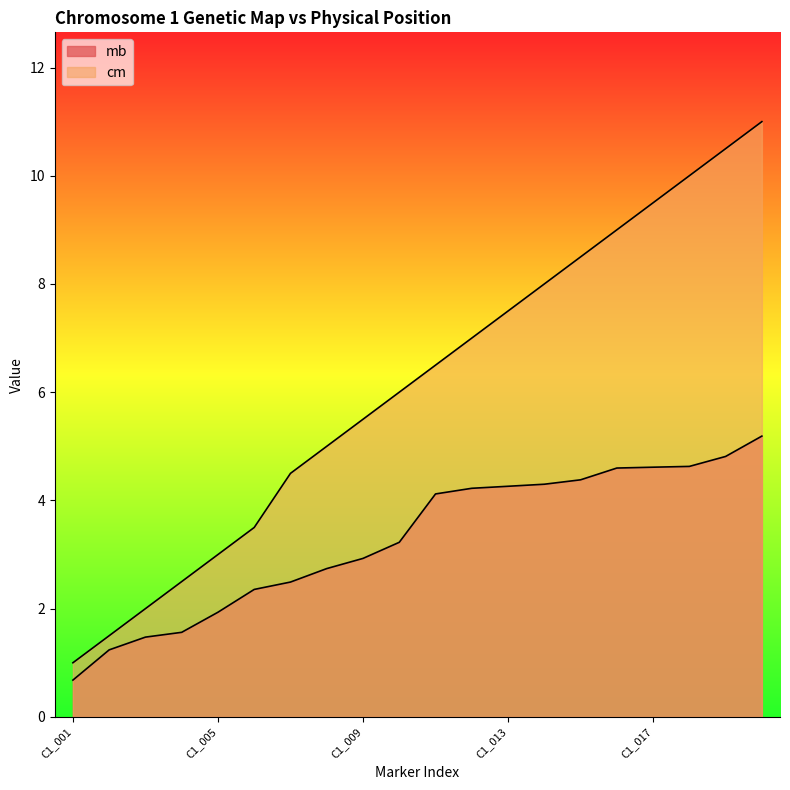

The cm series shows 4.5 at C1_007. True or false?

True